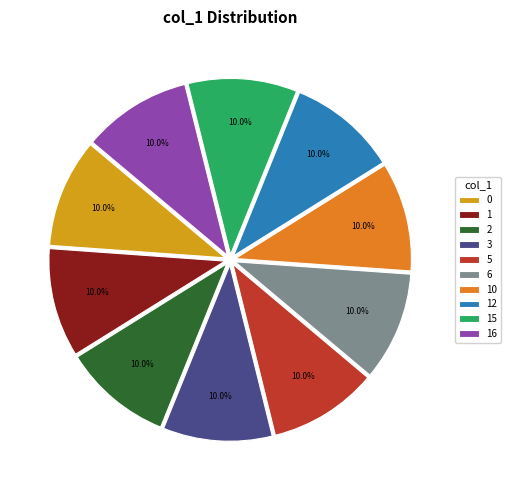

Is there any slice that represents more than half of the pie?

No